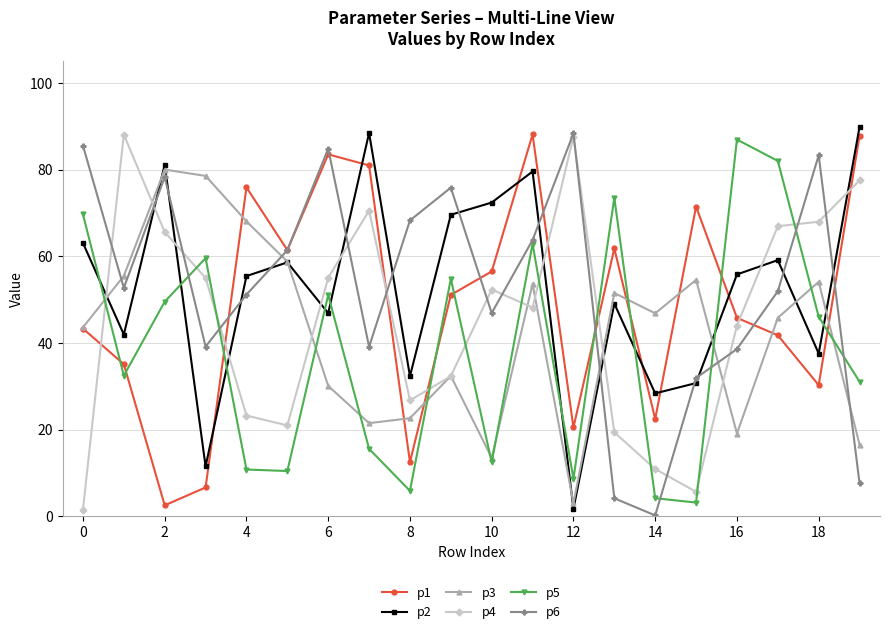

What is the value of the p2 point at the 12th from the left?

79.6